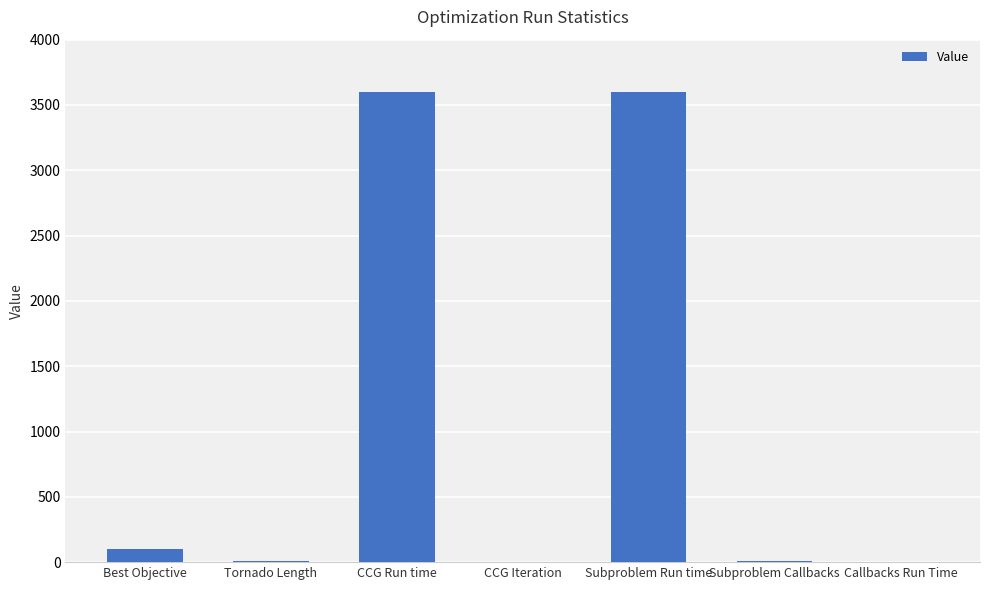

How many series are shown in this chart?

1